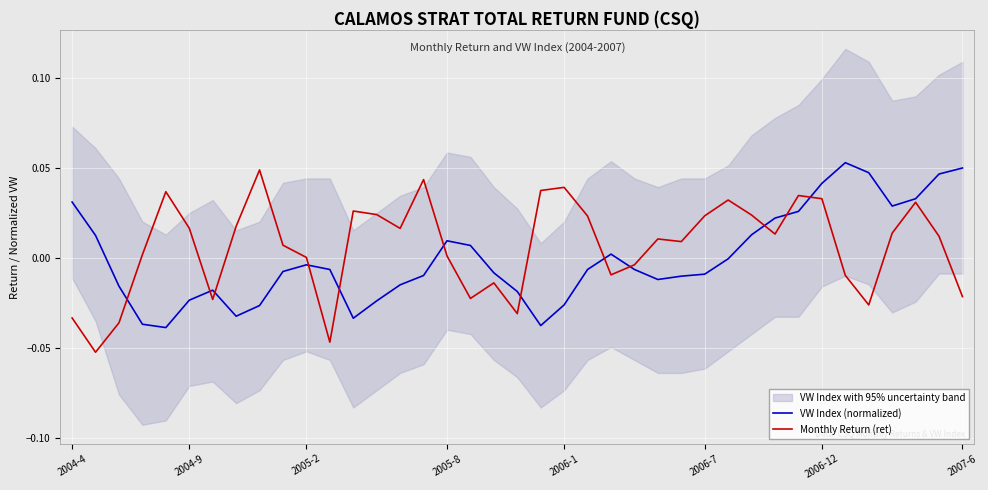

In VW Index (normalized), how many points are higher than both neighbors (excluding endpoints)?

5